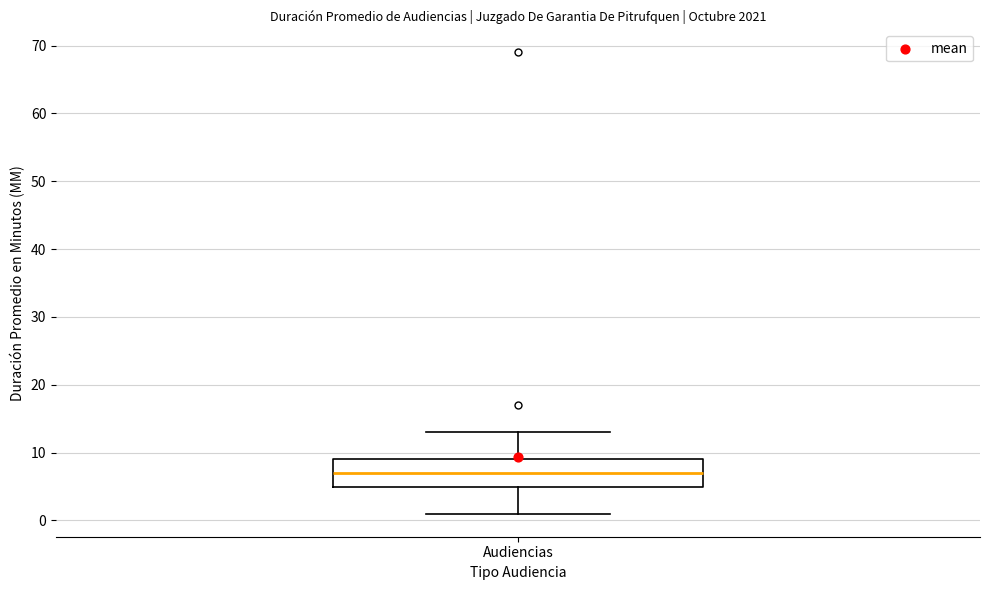

Where does the median line of the box for Audiencias sit on the y-axis? The values are not printed on the chart, so give them approximately, as read against the axis.

7